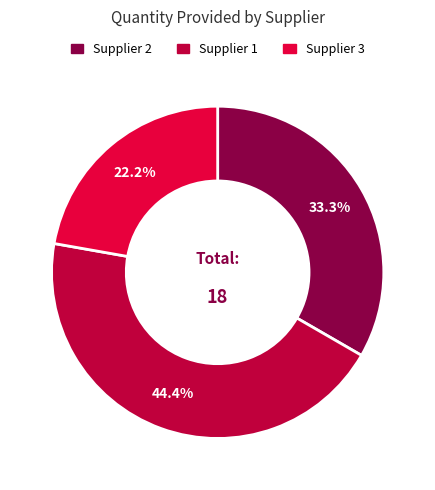

Does any single category account for the majority?

No